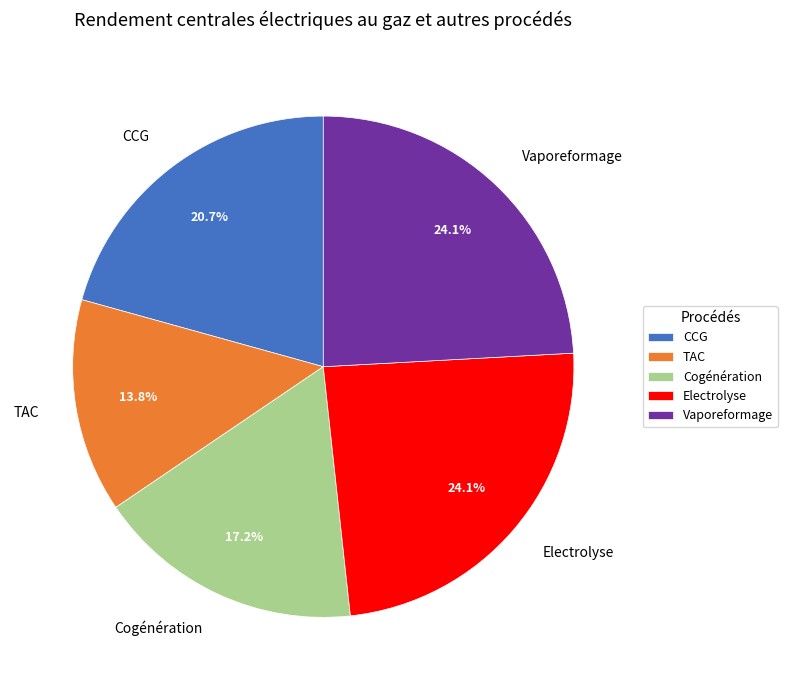

To the nearest percent, what is the average slice percentage?

20%